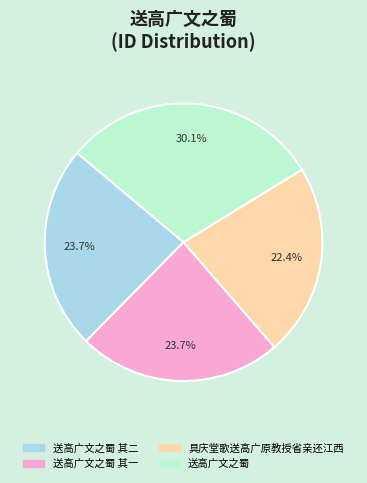

Is there any slice that represents more than half of the pie?

No